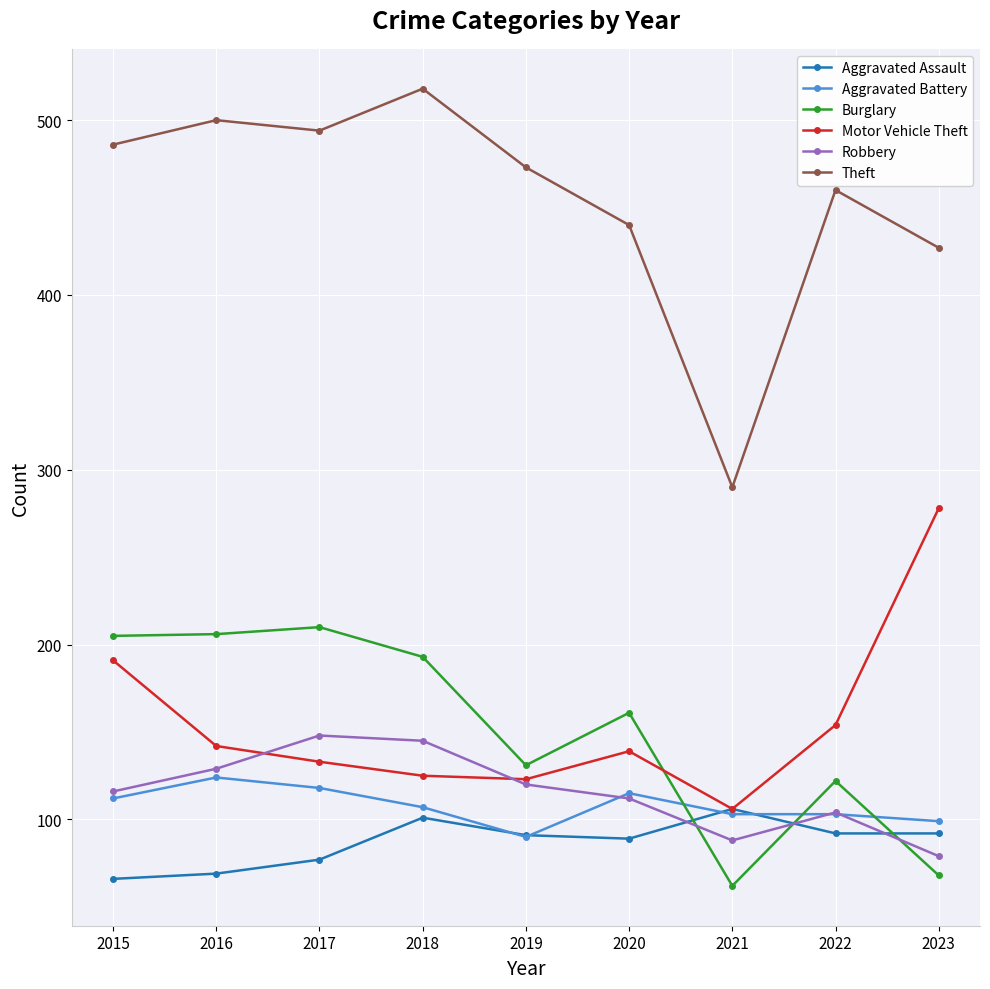

Does the chart have visible grid lines?

Yes